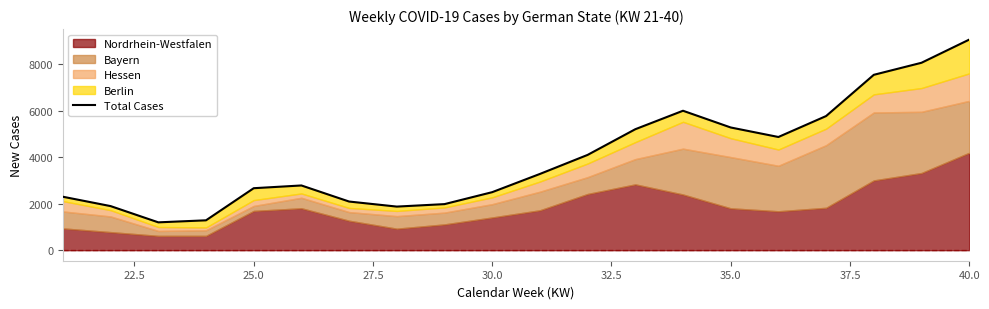

The chart shows a value of 1361 at 16. True or false?

False